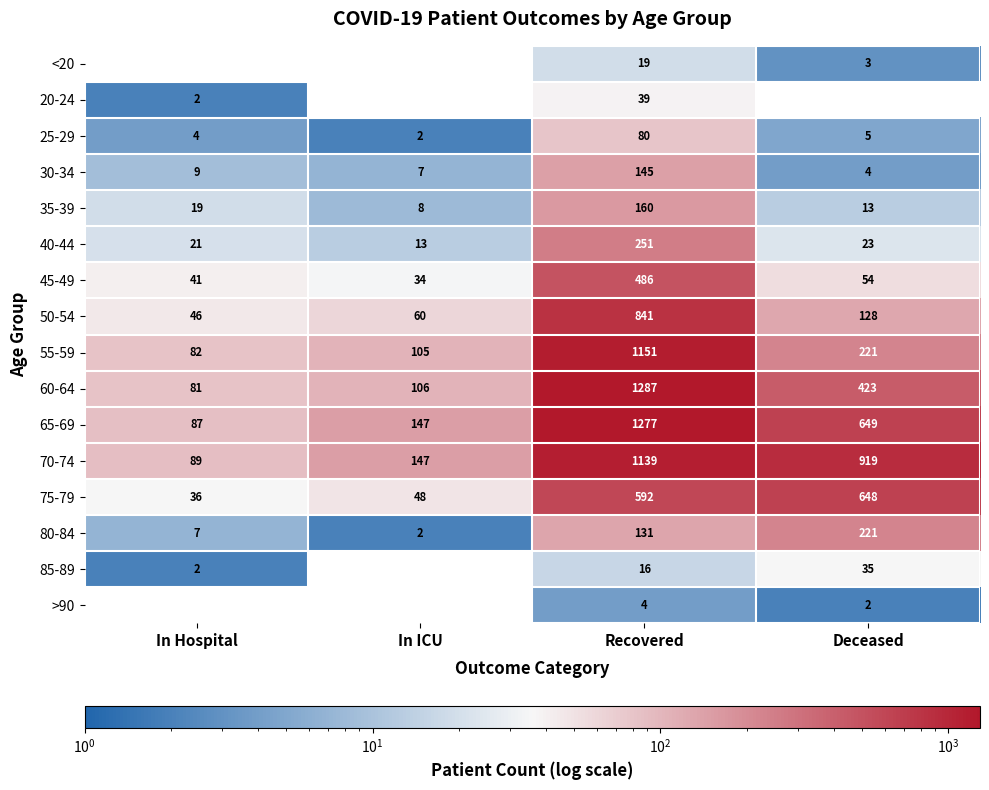

At which label does 55-59 reach its minimum?

In Hospital